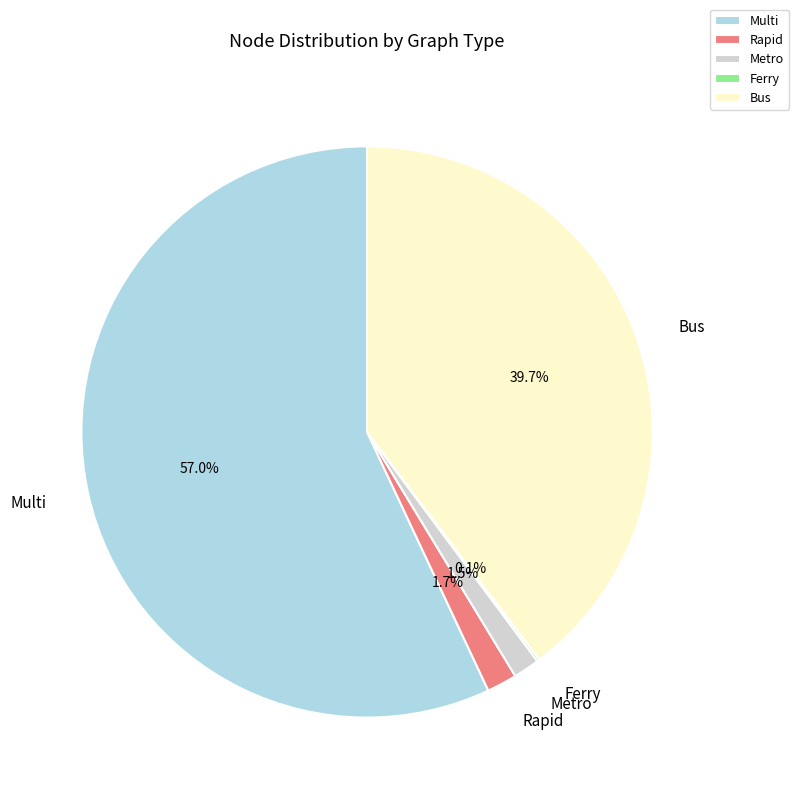

The Bus slice represents 40% of the pie. True or false?

True